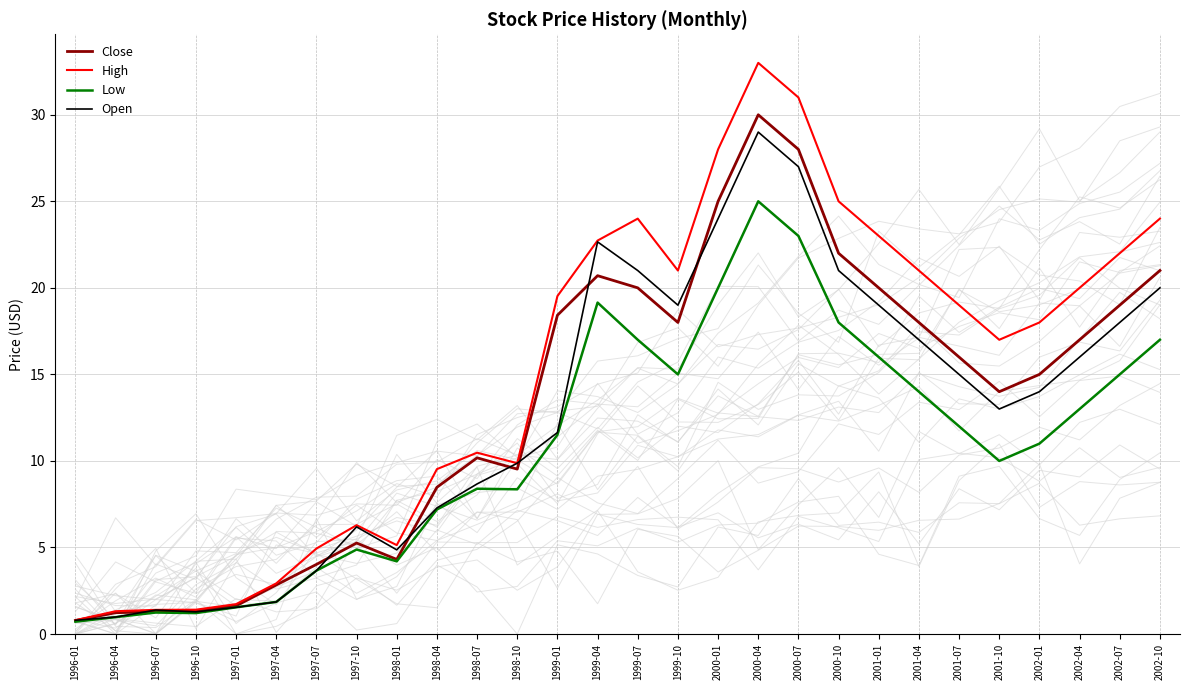

At which category does High reach its first local peak?

1997-10